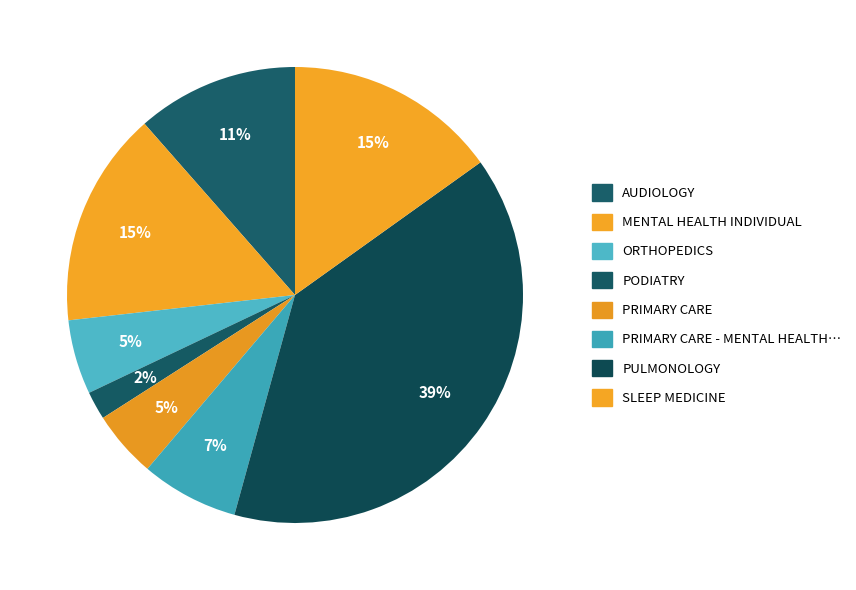

Is there a majority slice in this chart?

No